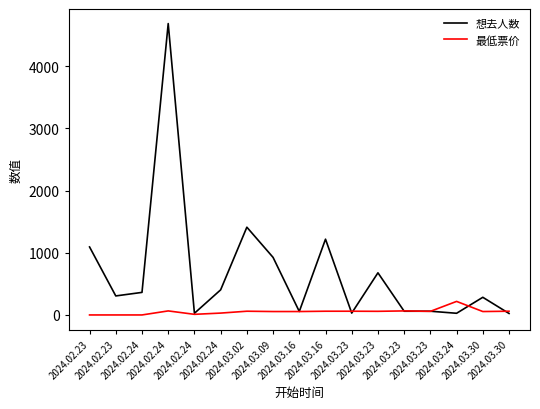

At which label is 最低票价 closest to 109?

2024.02.24